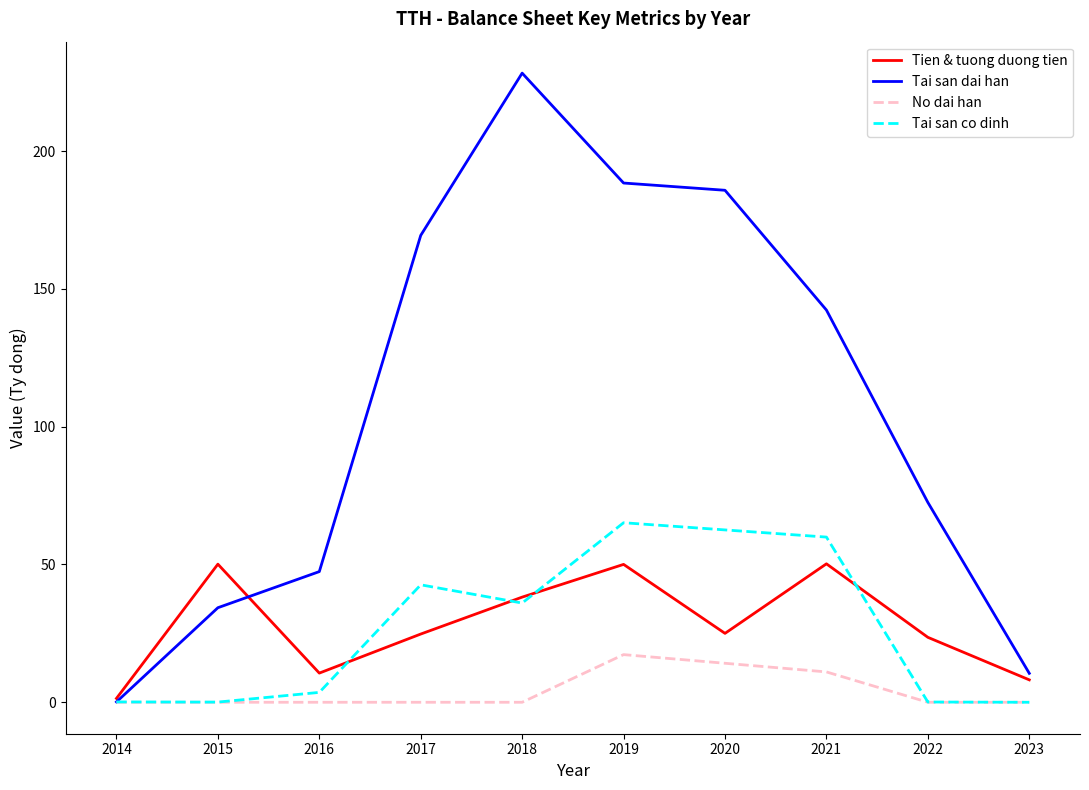

At which category does the chart reach its peak across all series?

2018